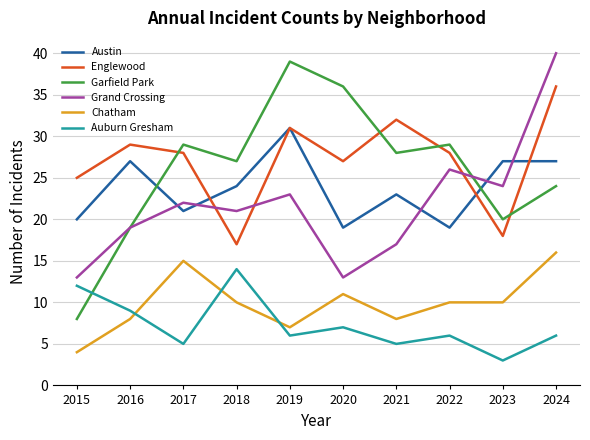

True or false: Englewood and Chatham cross at least once.

False